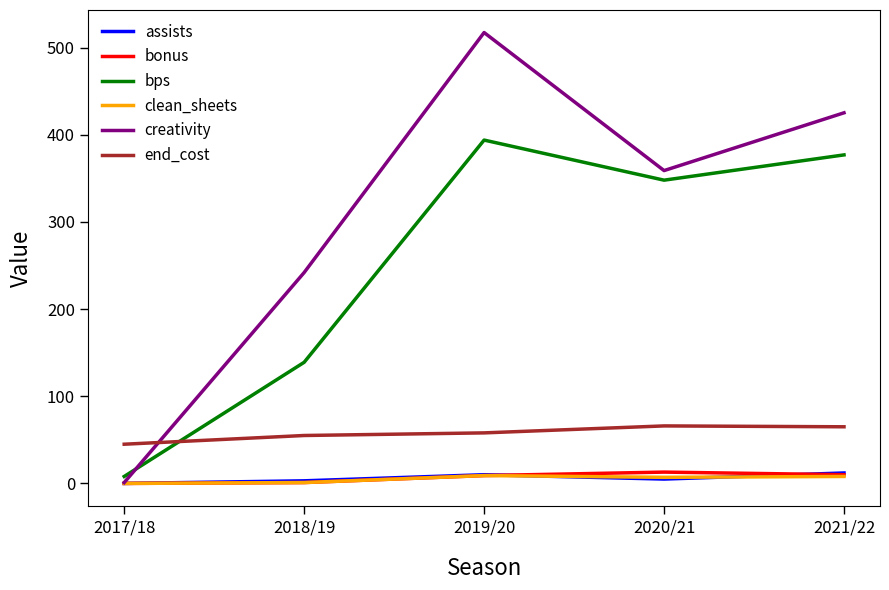

Is the value of bps at 2019/20 greater than the value of clean_sheets at 2017/18?

Yes